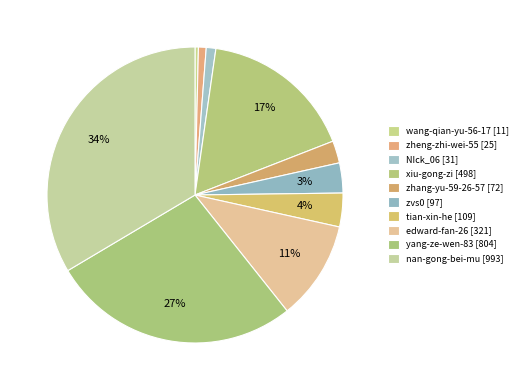

To the nearest percent, what portion does zhang-yu-59-26-57 represent?

2%